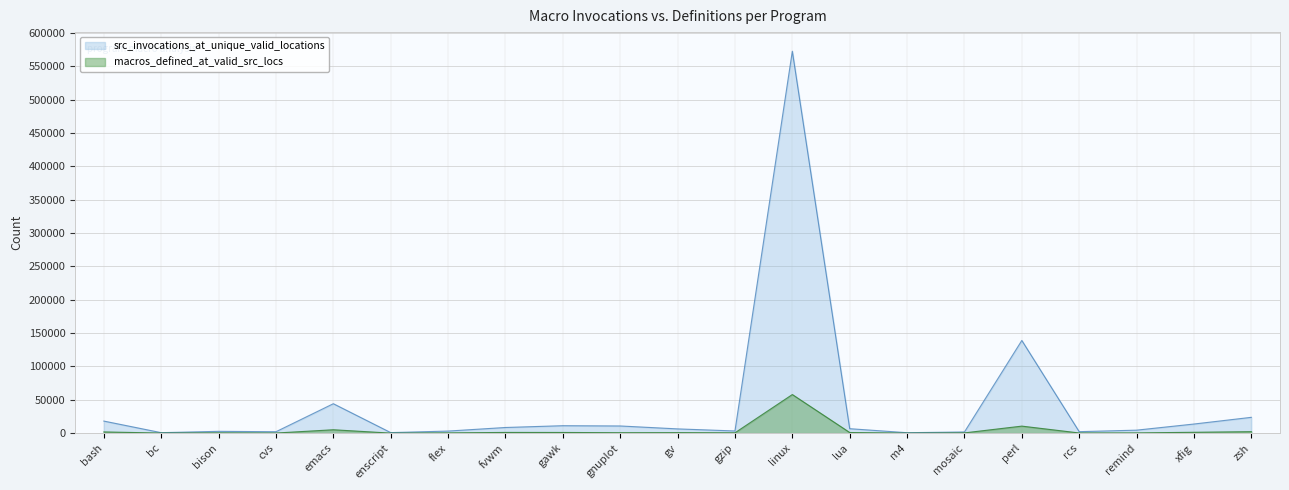

Does the chart have visible grid lines?

Yes